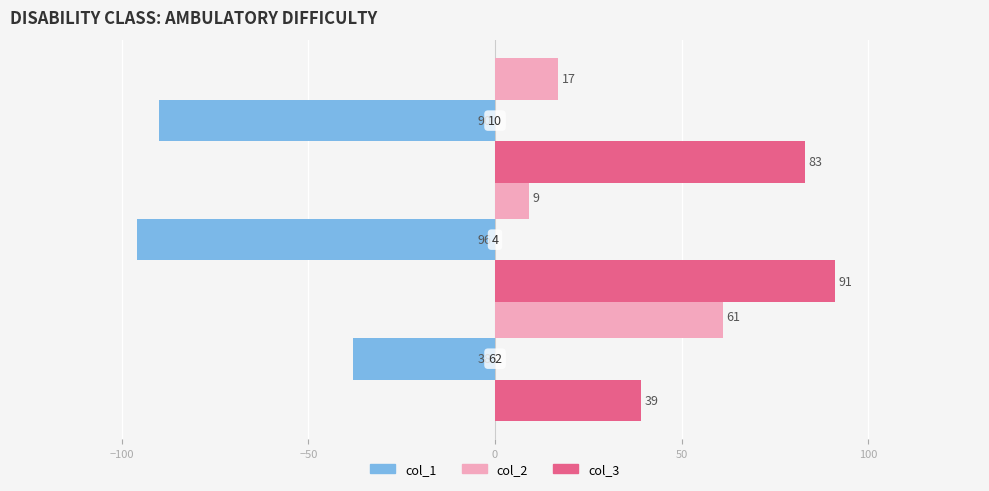

At how many categories does at least one series exceed 24?

3